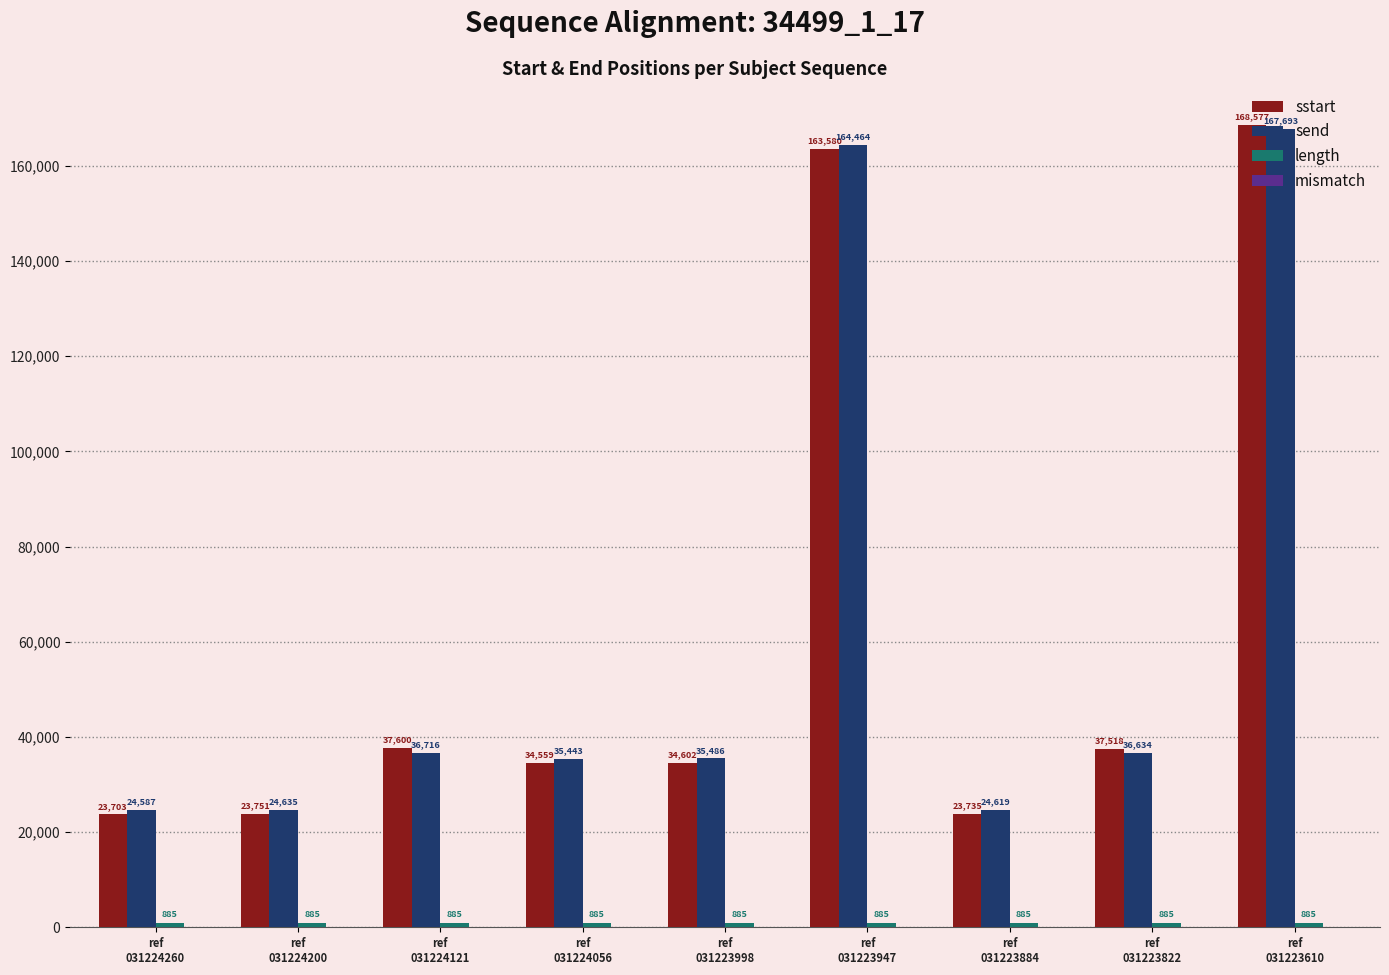

What is the average value of the sstart series?

60847